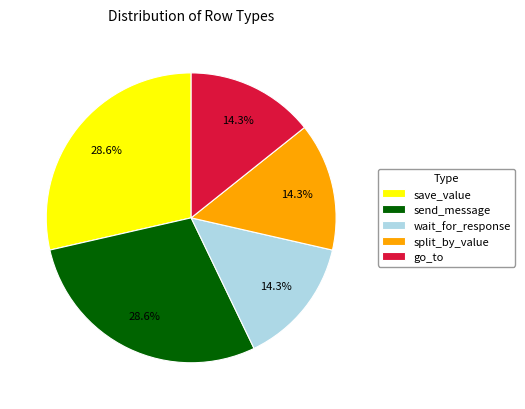

The go_to slice represents 14% of the pie. True or false?

True